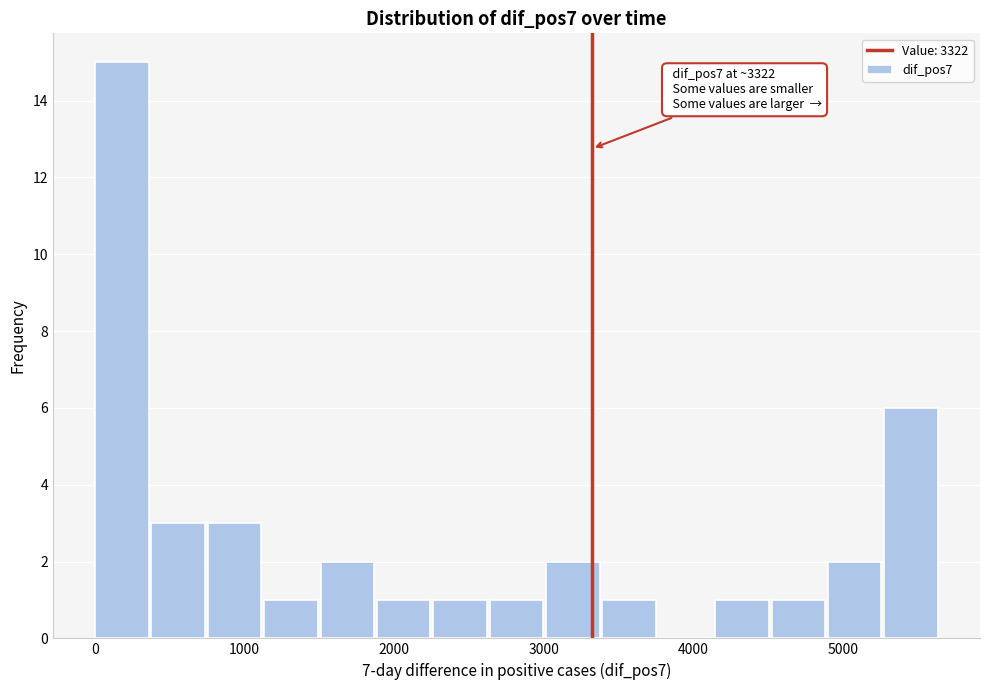

Around what value on the x-axis is the tallest bar? Give the approximate position of its centre, as read against the axis.

200